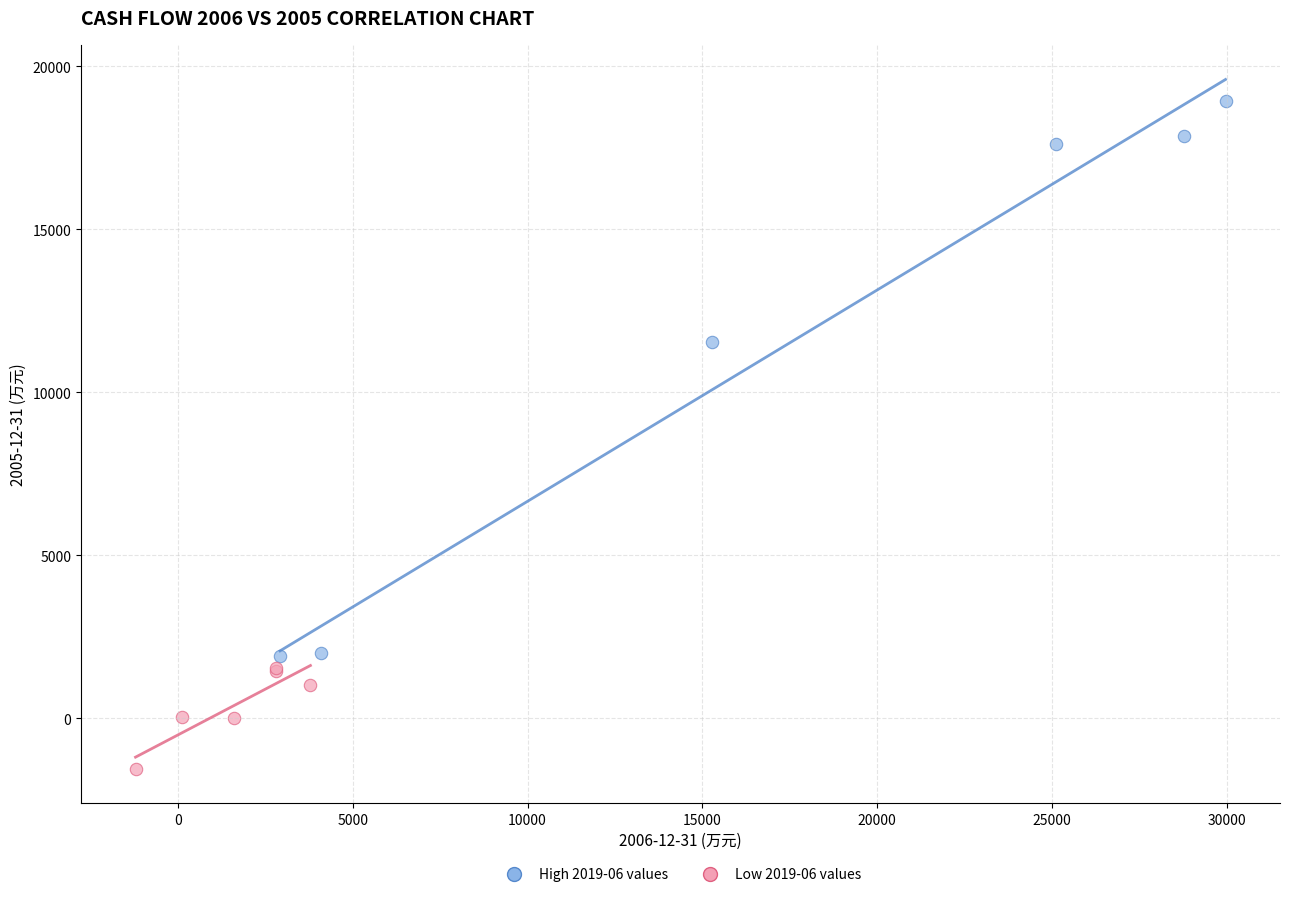

What are all the series names shown in the legend?

High 2019-06 values, Low 2019-06 values